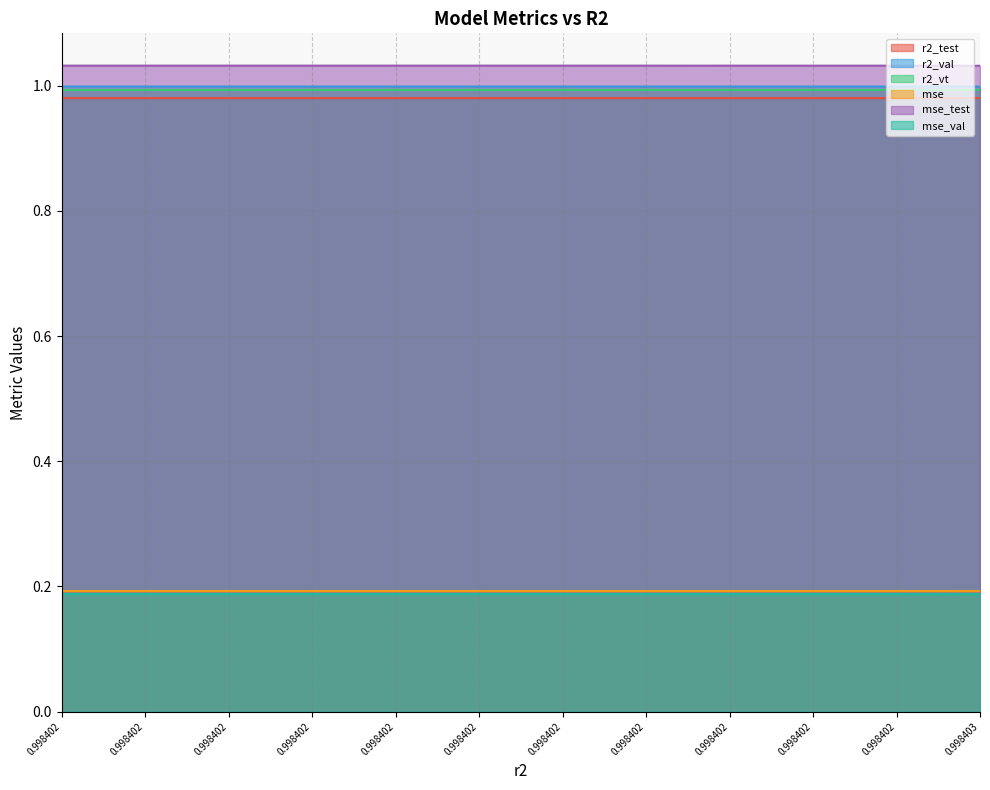

List the labels in order of r2_test value, smallest first.

0.998402, 0.998402, 0.998402, 0.998402, 0.998402, 0.998402, 0.998402, 0.998402, 0.998402, 0.998402, 0.998402, 0.998403